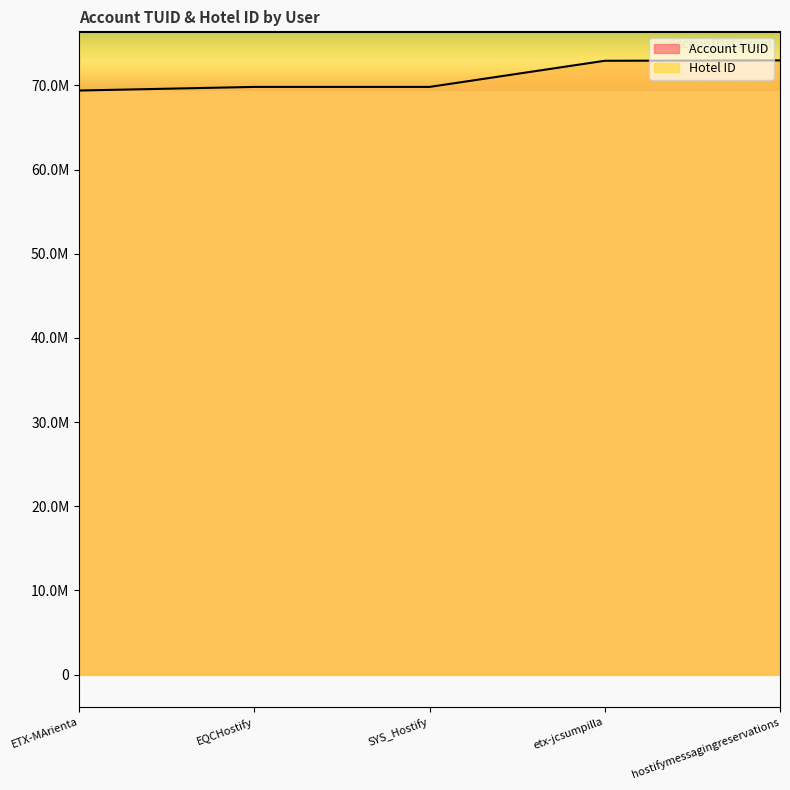

List the labels in order of value, smallest first.

ETX-MArienta, EQCHostify, SYS_Hostify, etx-jcsumpilla, hostifymessagingreservations